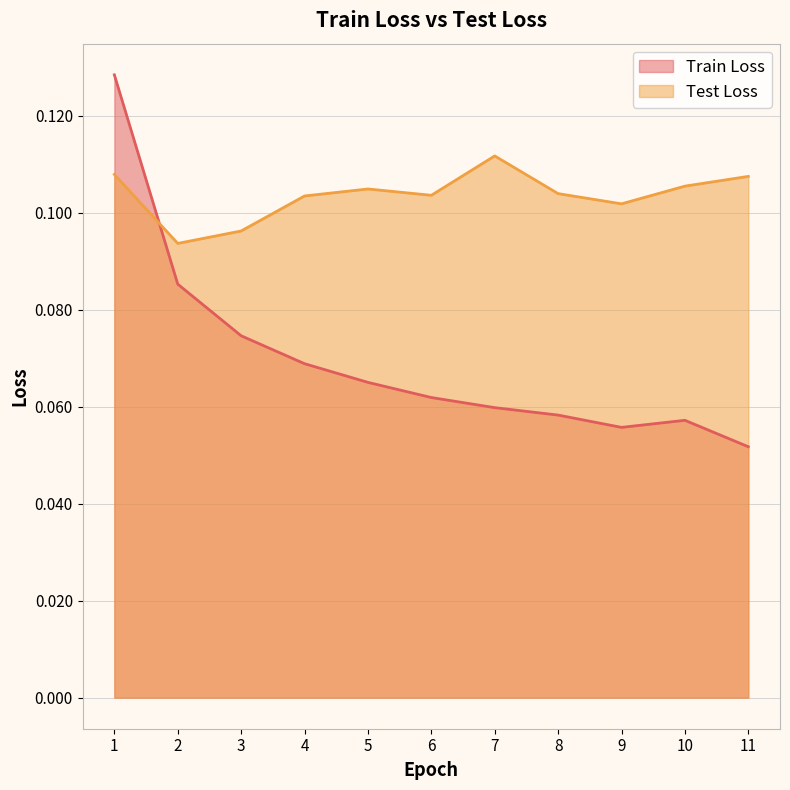

What value does the Train Loss series have at 1?

0.1